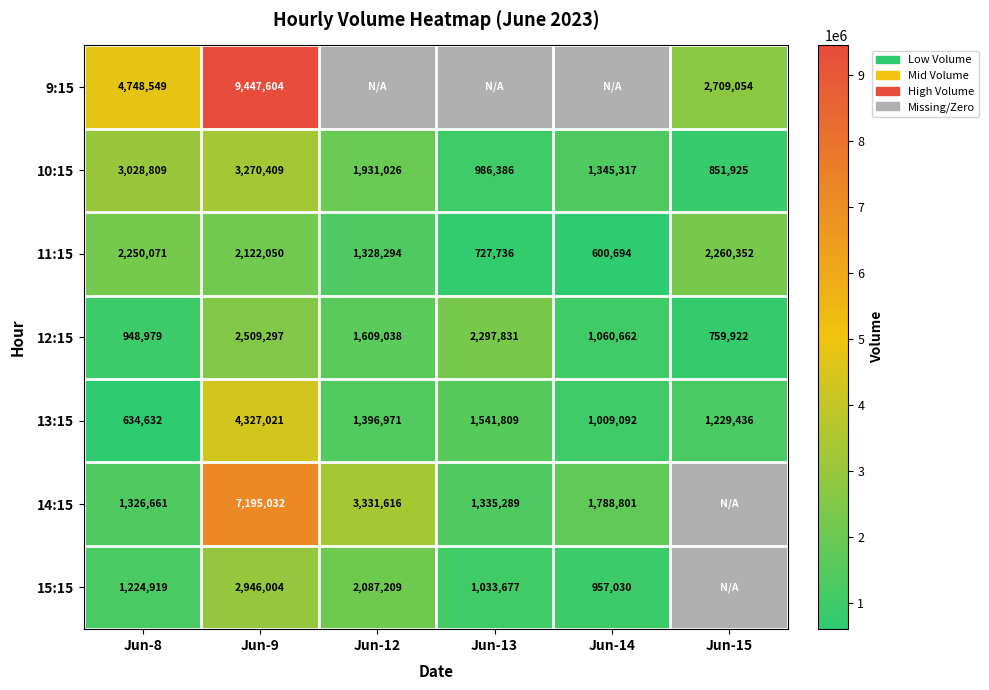

Rank the series at Jun-9 from lowest to highest value.

11:15, 12:15, 15:15, 10:15, 13:15, 14:15, 9:15